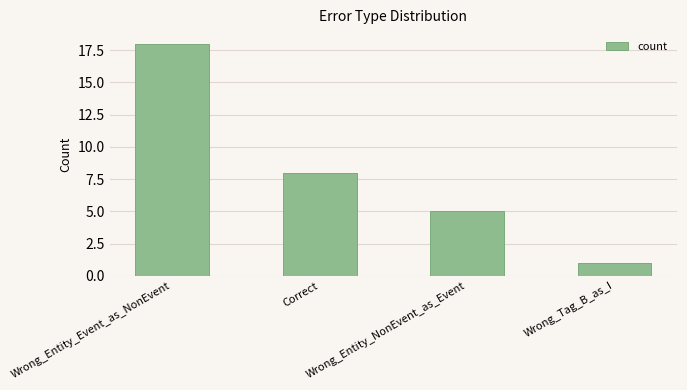

What is the ratio of the value at Wrong_Entity_Event_as_NonEvent to the value at Wrong_Entity_NonEvent_as_Event?

3.6